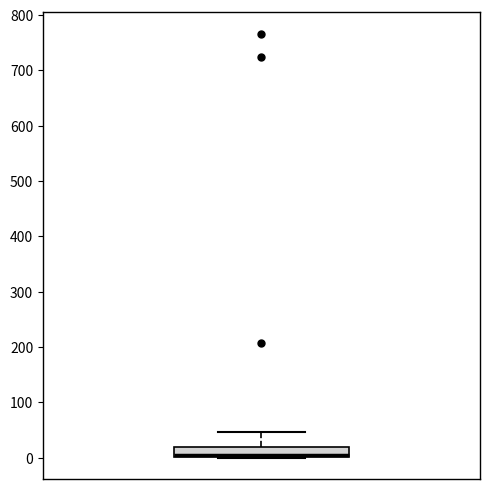

Read this box plot against the y-axis: the position of the median line, the range covered by the box, and the ends of both whiskers. The values are not printed on the chart, so give them approximately, as read against the axis.

median 0 (just above the box's lower edge), box 0 to 20, whiskers 0 to 50